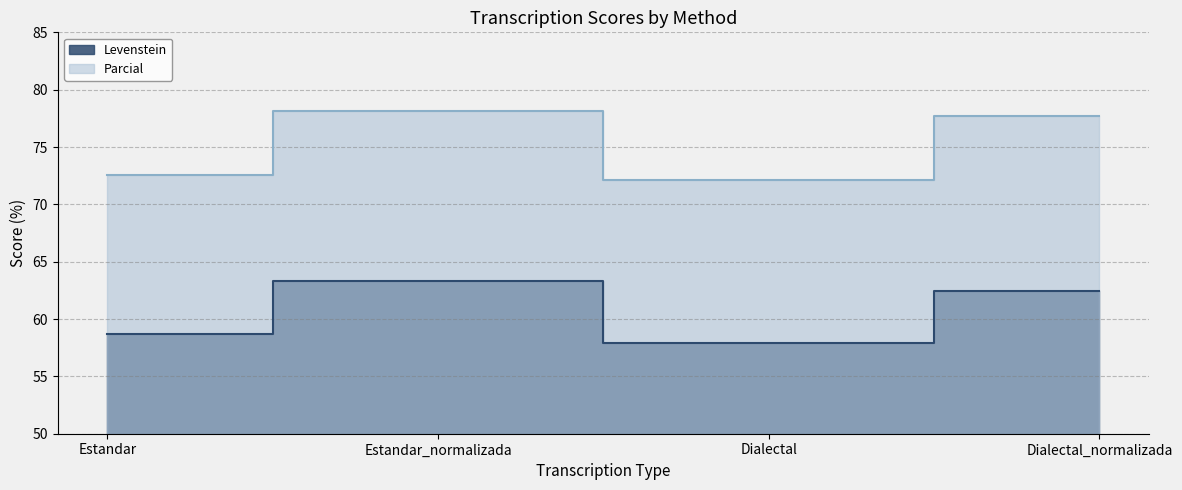

At which category does the chart reach its peak across all series?

Estandar_normalizada